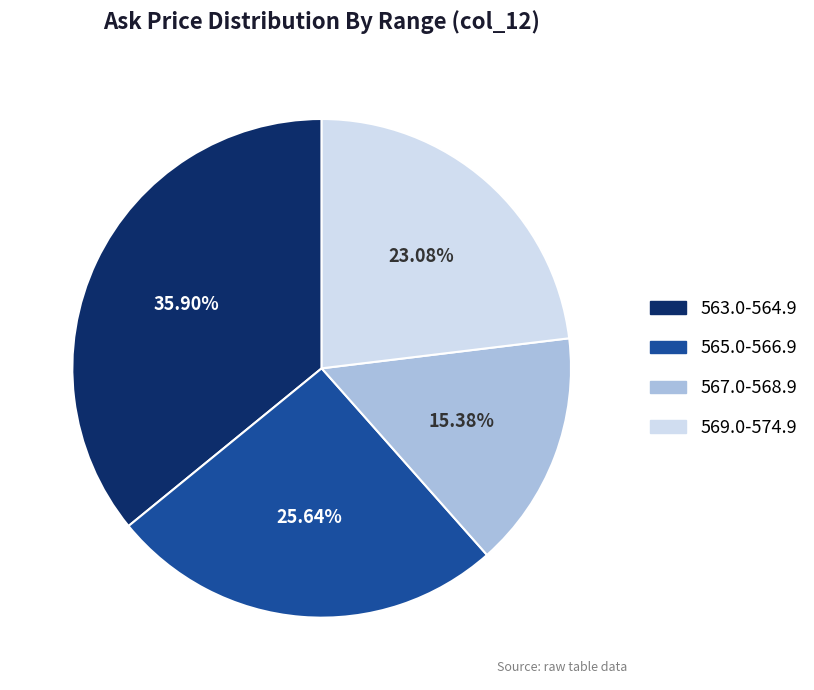

To the nearest percent, what is the average slice percentage?

25%